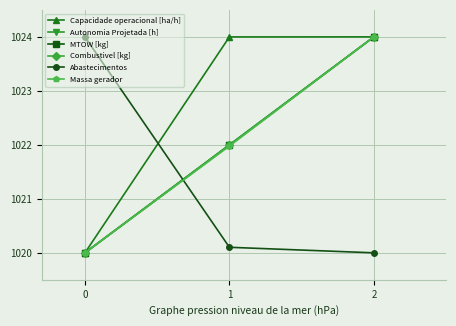

What is the sum of the Abastecimentos values at 2 and 1?

2040.1